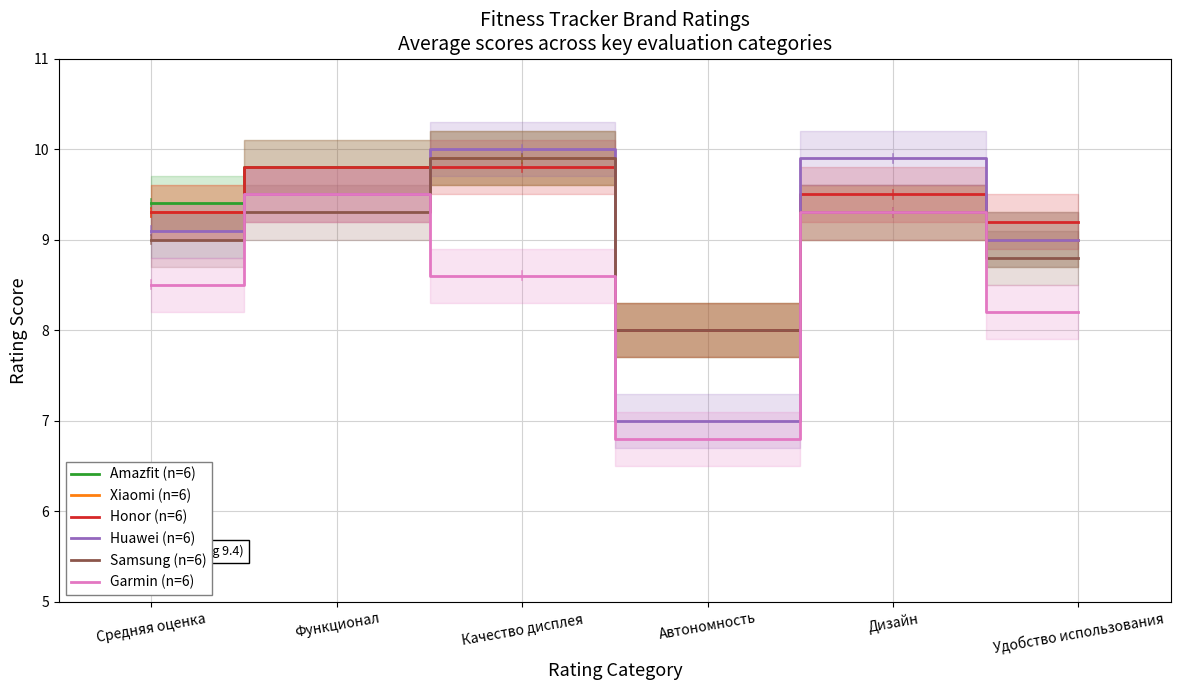

At which label does Amazfit (n=6) reach its minimum?

Автономность